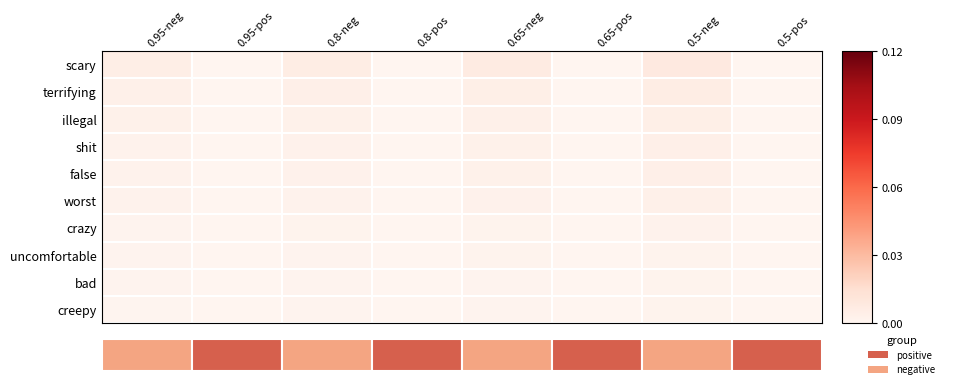

At which category is the sum across all series the highest?

0.5-neg